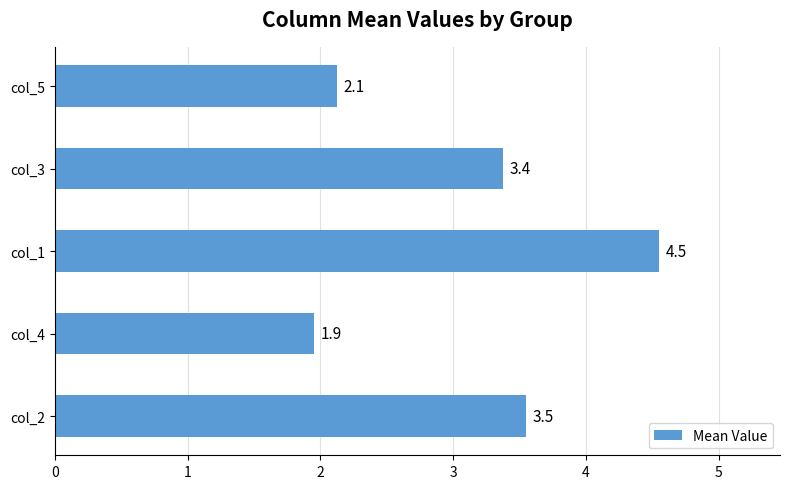

Approximately how many times larger is the value at col_5 compared to col_1?

0.5